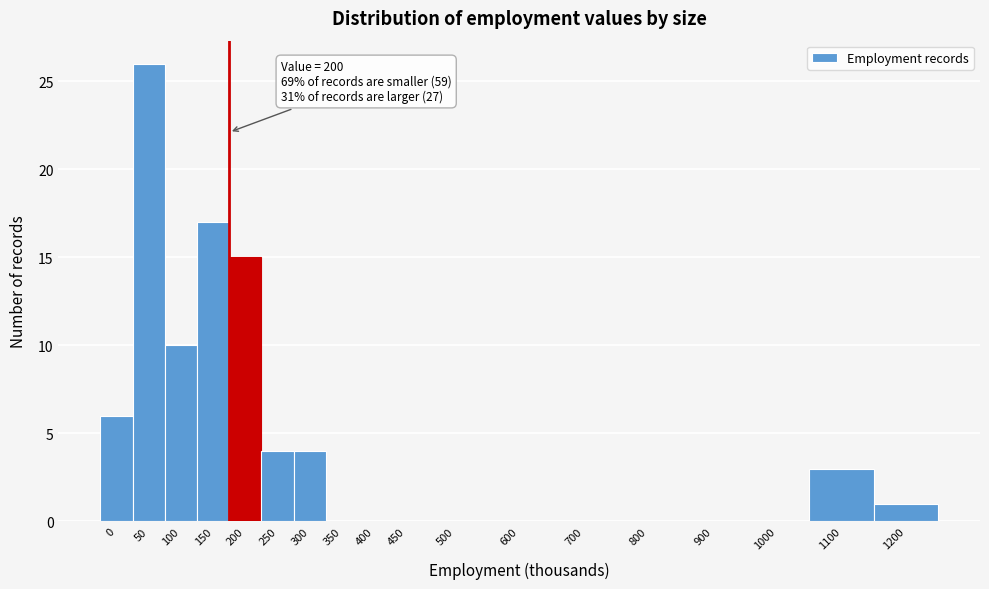

Reading left to right, list all the values displayed in this chart.

0=6	50=26	100=10	150=17	200=15	250=4	300=4	350=0	400=0	450=0	500=0	600=0	700=0	800=0	900=0	1000=0	1100=3	1200=1